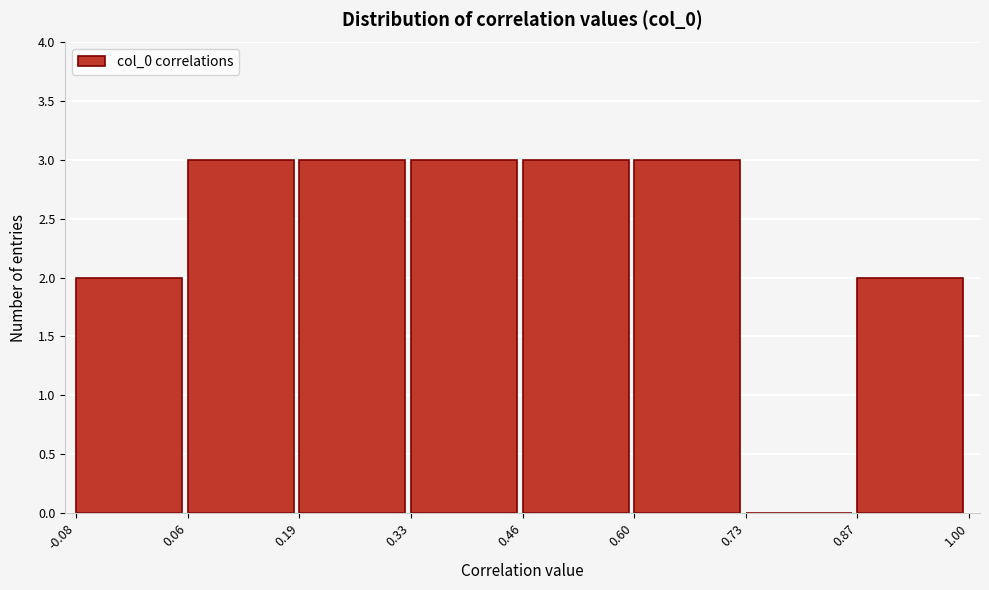

Reading left to right, list every bar in this chart as the range it spans on the x-axis followed by its height. The values are not printed on the chart, so give them approximately, as read against the axis.

-0.08 to 0.06: 2
0.06 to 0.19: 3
0.19 to 0.33: 3
0.33 to 0.46: 3
0.46 to 0.60: 3
0.60 to 0.73: 3
0.73 to 0.87: 0
0.87 to 1.00: 2